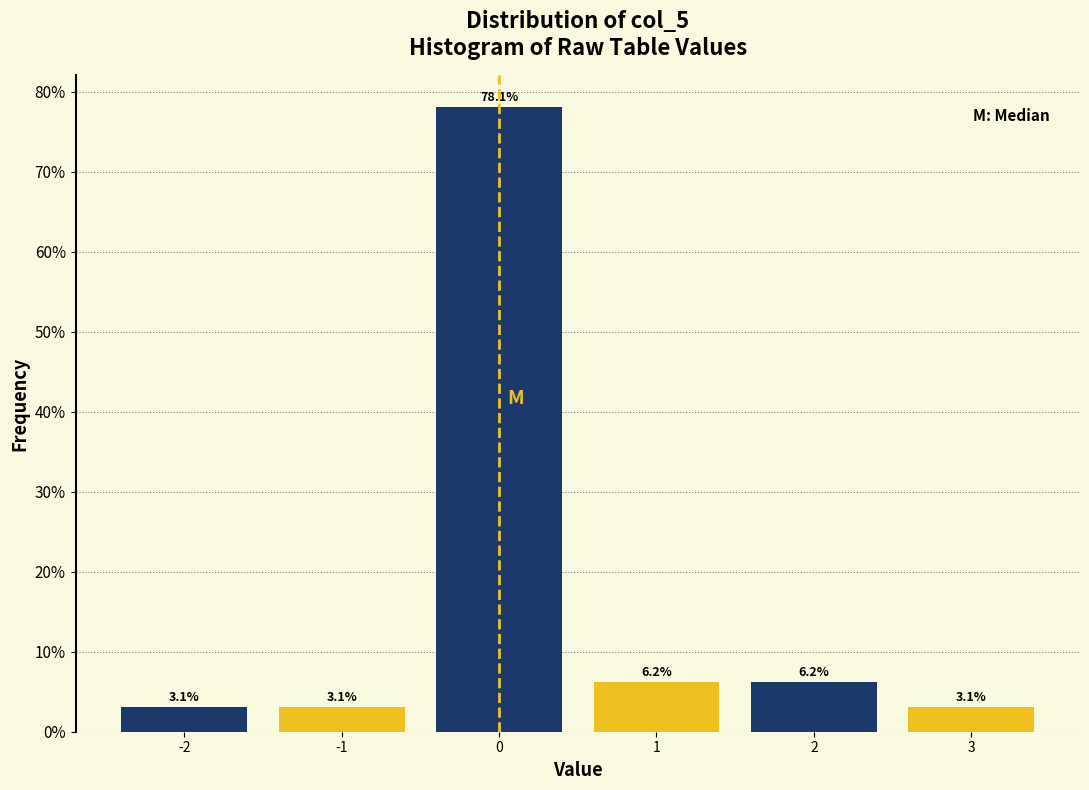

Which range on the x-axis has the tallest bar?

-0.5 to 0.5